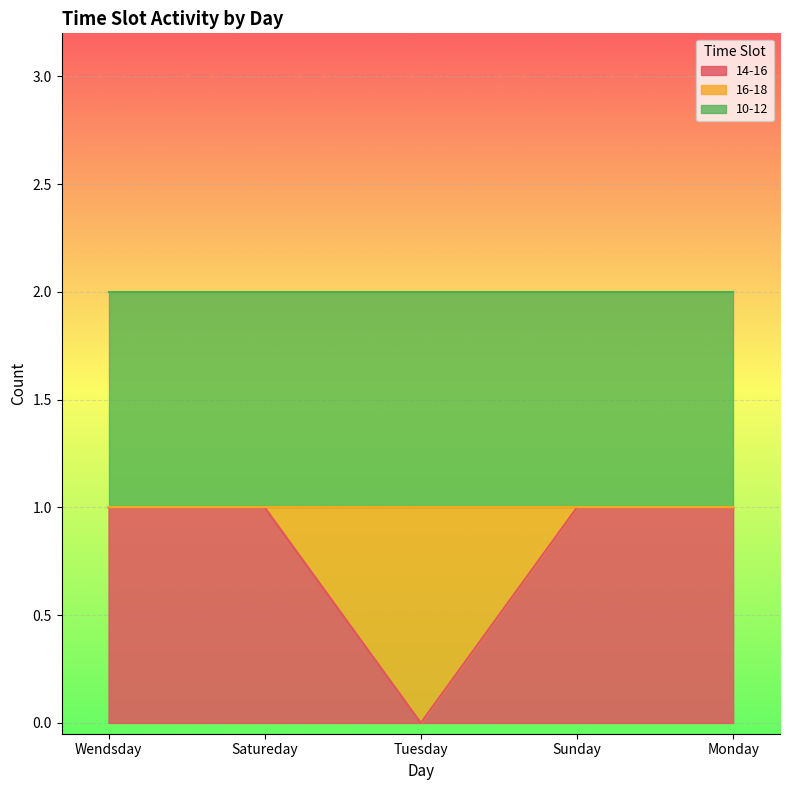

What is the maximum value for 10-12?

1